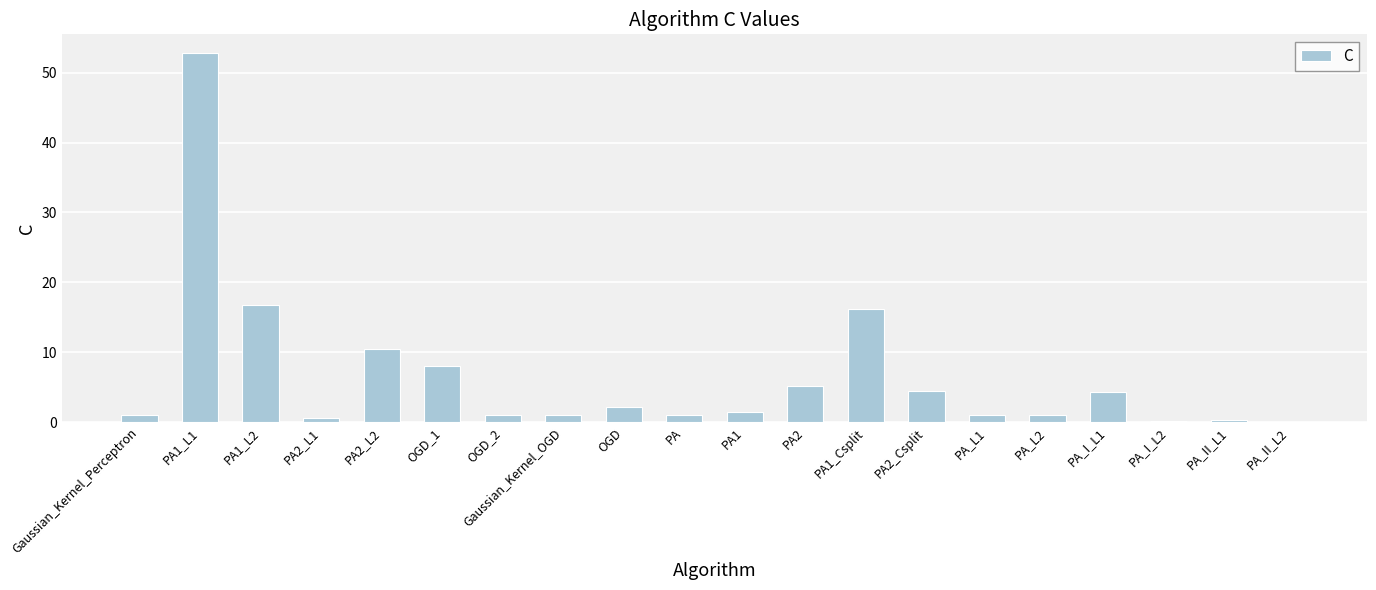

The chart shows a value of 0.3 at PA_II_L1. True or false?

True